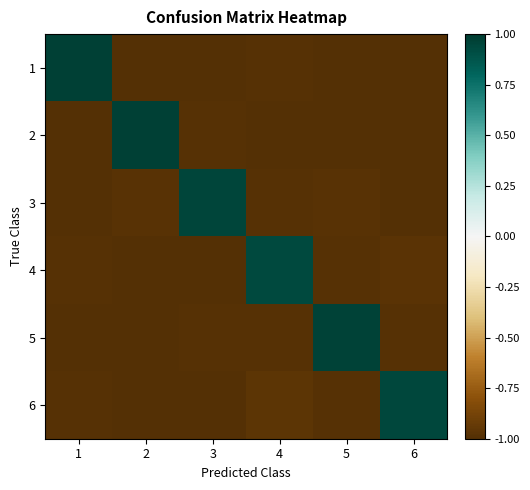

Reading left to right, what are all the values shown in this chart?

1: 1=1.0	2=-1.0	3=-1.0	4=-1.0	5=-1.0	6=-1.0
2: 1=-1.0	2=1.0	3=-1.0	4=-1.0	5=-1.0	6=-1.0
3: 1=-1.0	2=-1.0	3=0.9	4=-1.0	5=-1.0	6=-1.0
4: 1=-1.0	2=-1.0	3=-1.0	4=0.9	5=-1.0	6=-1.0
5: 1=-1.0	2=-1.0	3=-1.0	4=-1.0	5=1.0	6=-1.0
6: 1=-1.0	2=-1.0	3=-1.0	4=-1.0	5=-1.0	6=0.9